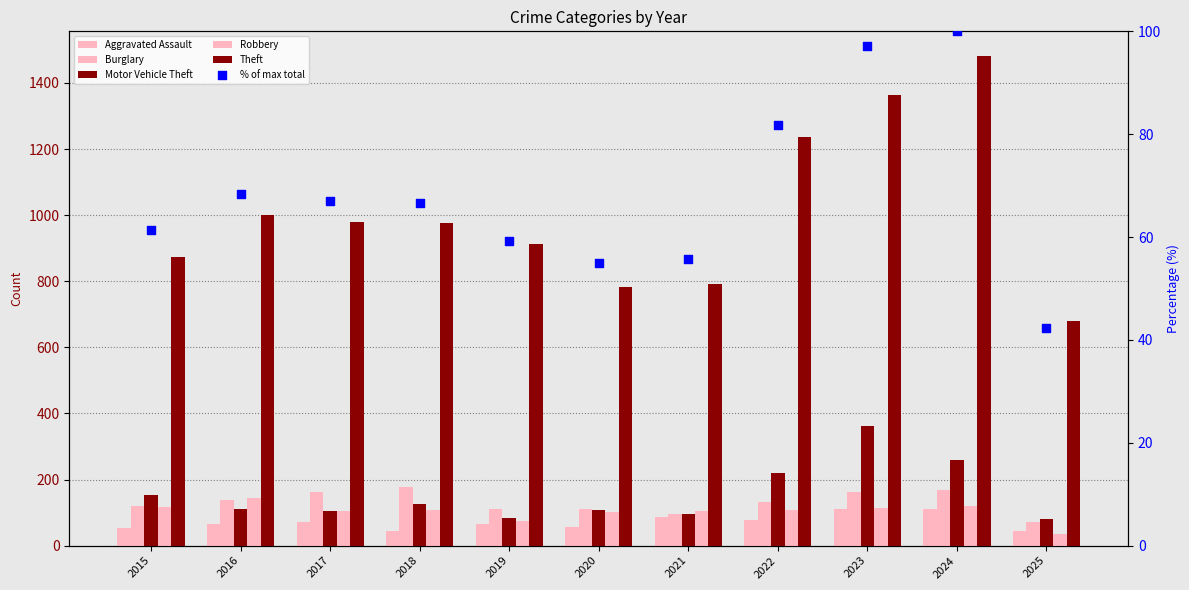

What are all the series names shown in the legend?

Aggravated Assault, Burglary, Motor Vehicle Theft, Robbery, Theft, % of max total